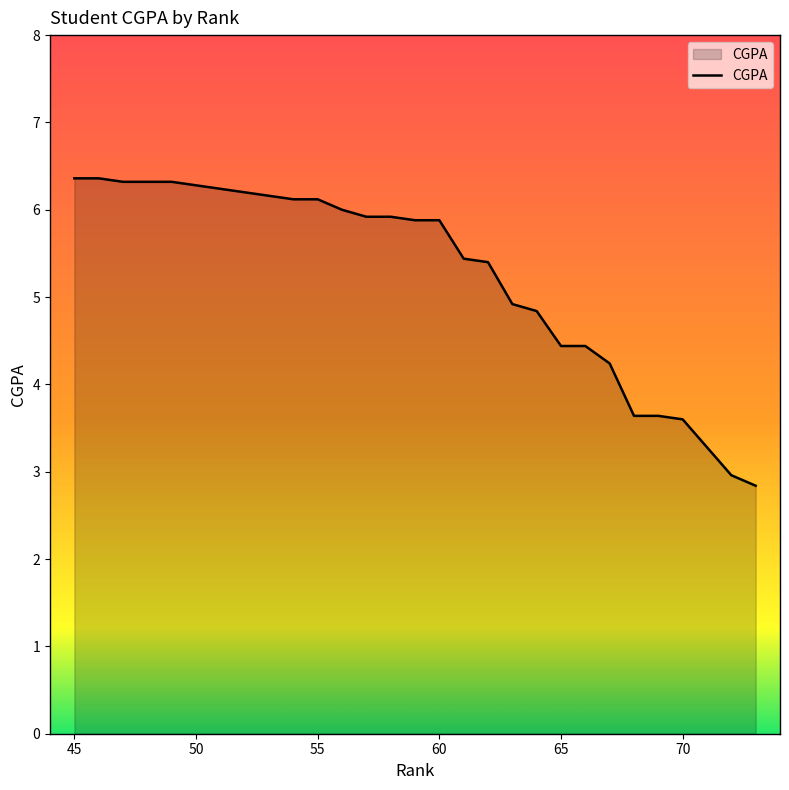

What is the difference between the maximum and minimum values?

3.5